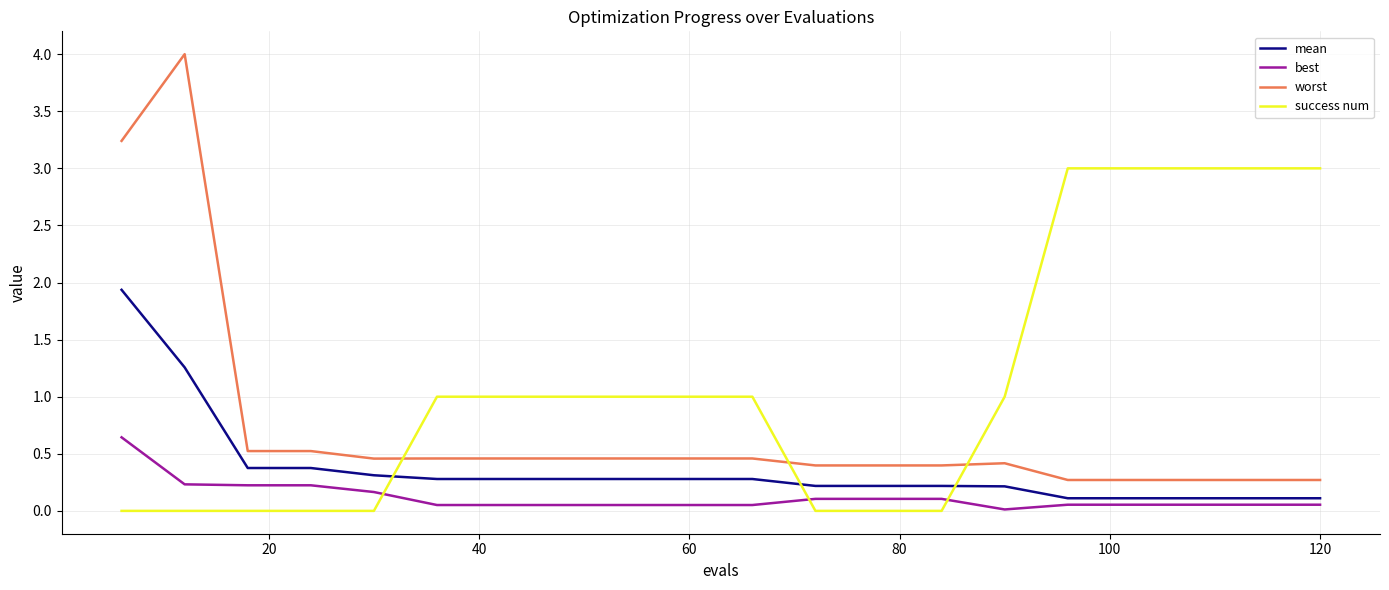

Rank the series by their average value, from highest to lowest.

success num, worst, mean, best